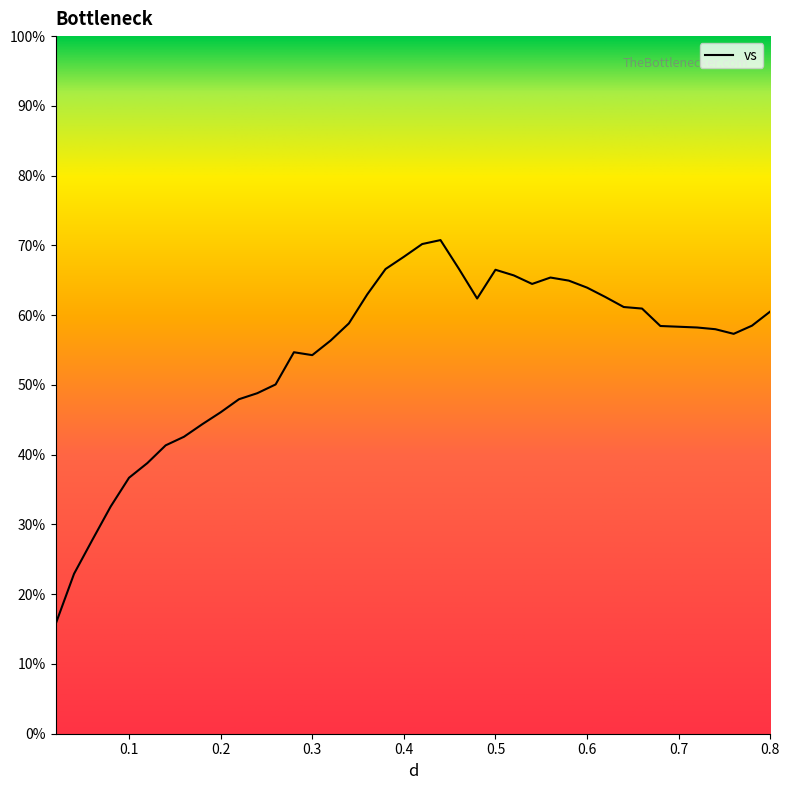

What is the smallest value displayed?

15.8